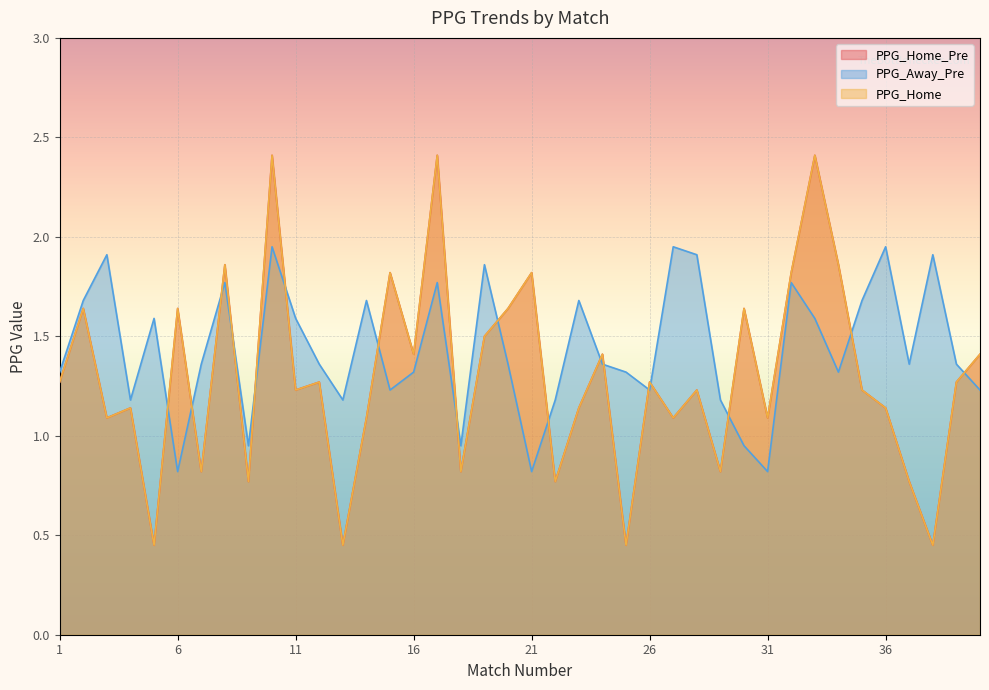

True or false: PPG_Home_Pre and PPG_Home cross at least once.

False